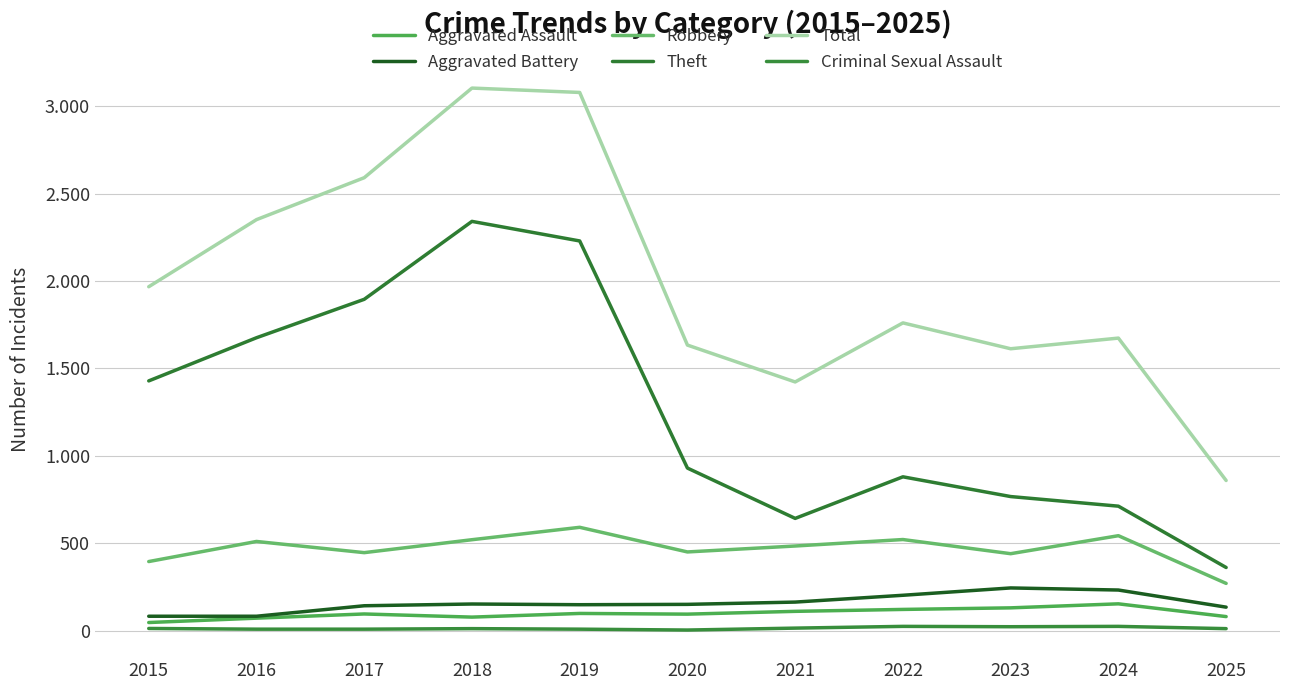

Does the chart have visible grid lines?

Yes